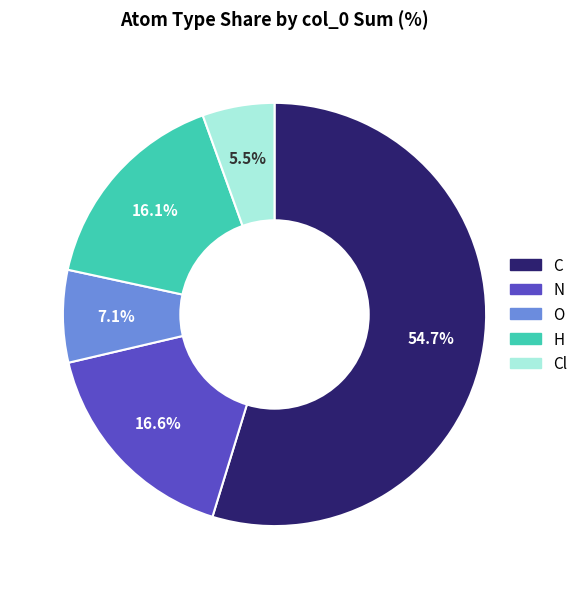

Count the number of slices in the pie.

5